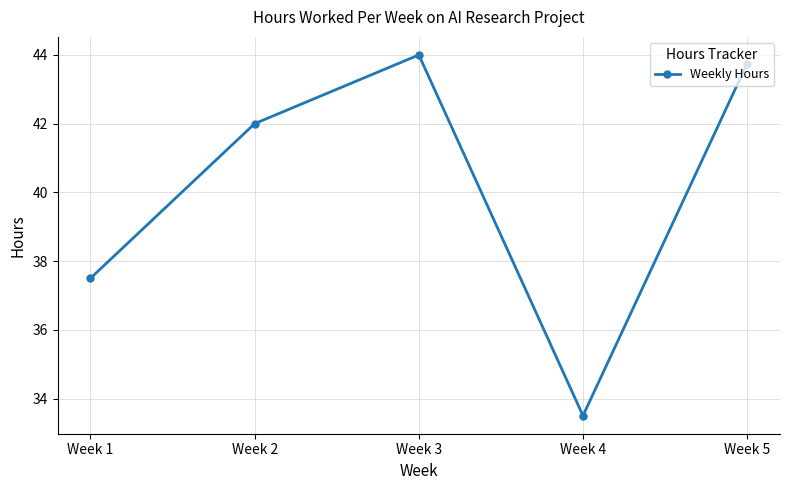

Reading left to right, what are all the values shown in this chart?

37.5	42.0	44.0	33.5	43.8